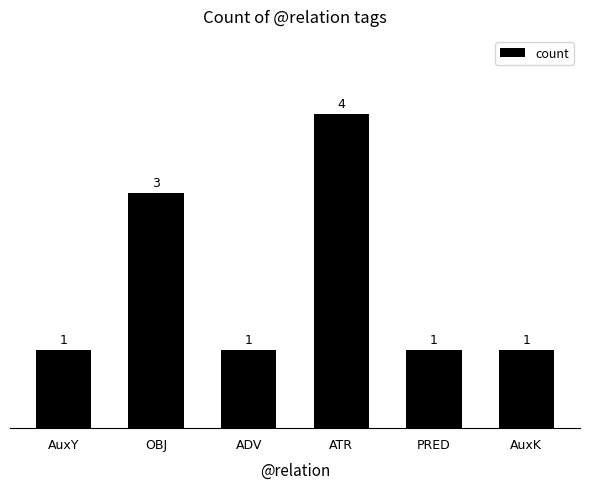

What is the change in value from AuxY to ATR?

+3